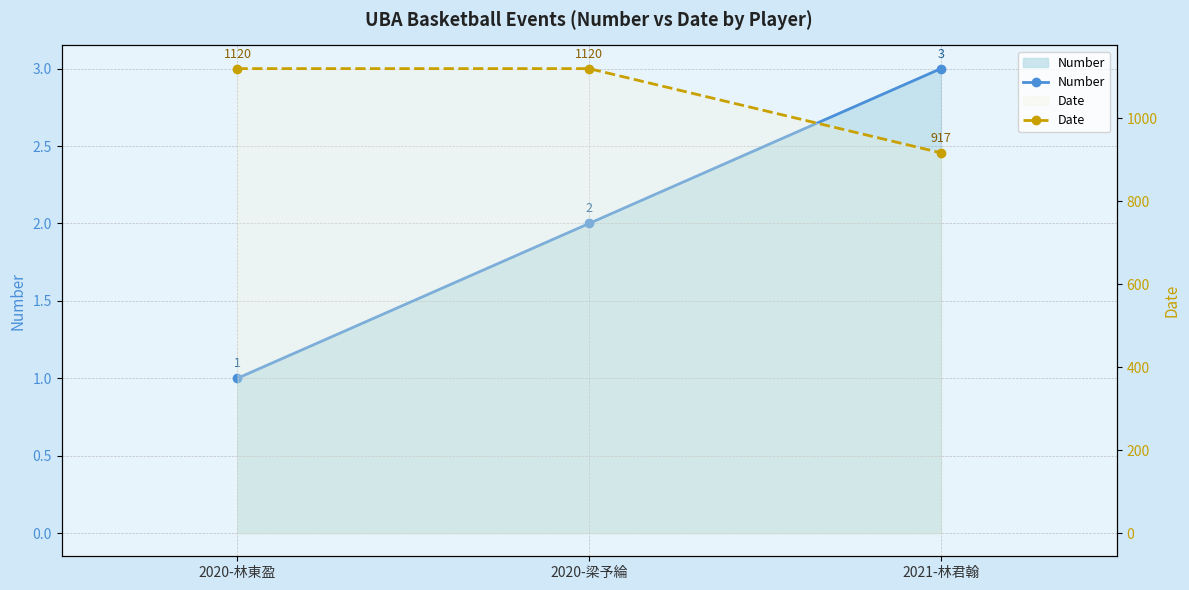

What is the sum of the Number values at 2020-梁予綸 and 2021-林君翰?

5